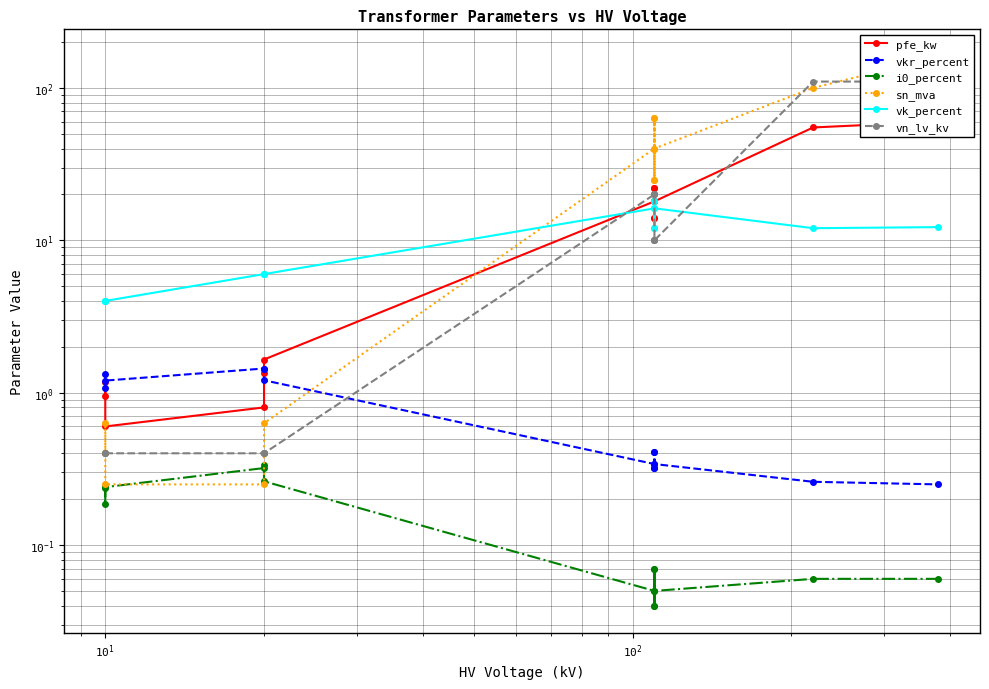

How many series are shown in this chart?

6